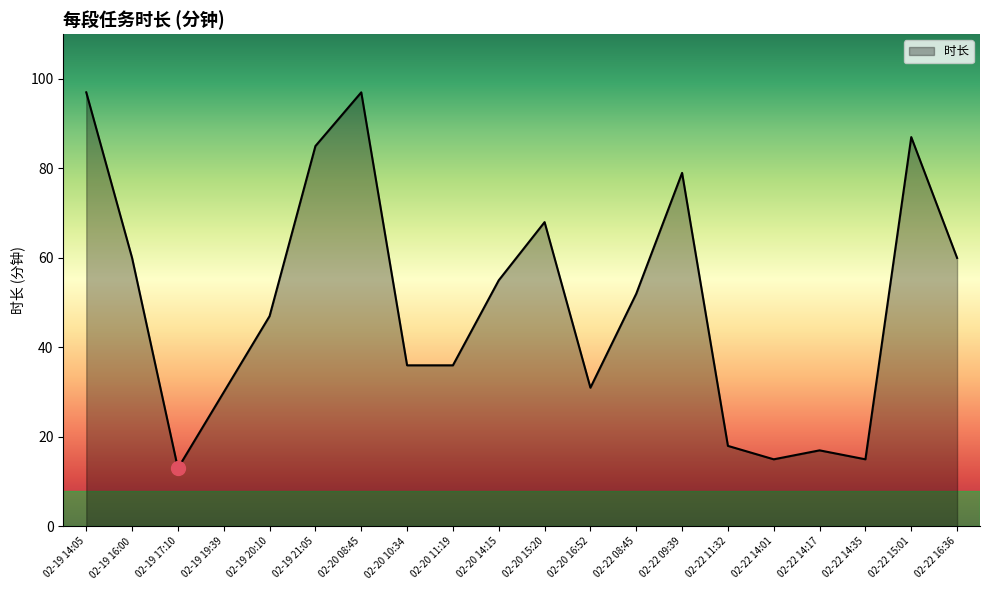

Which category has the lowest value across all series?

02-19 17:10